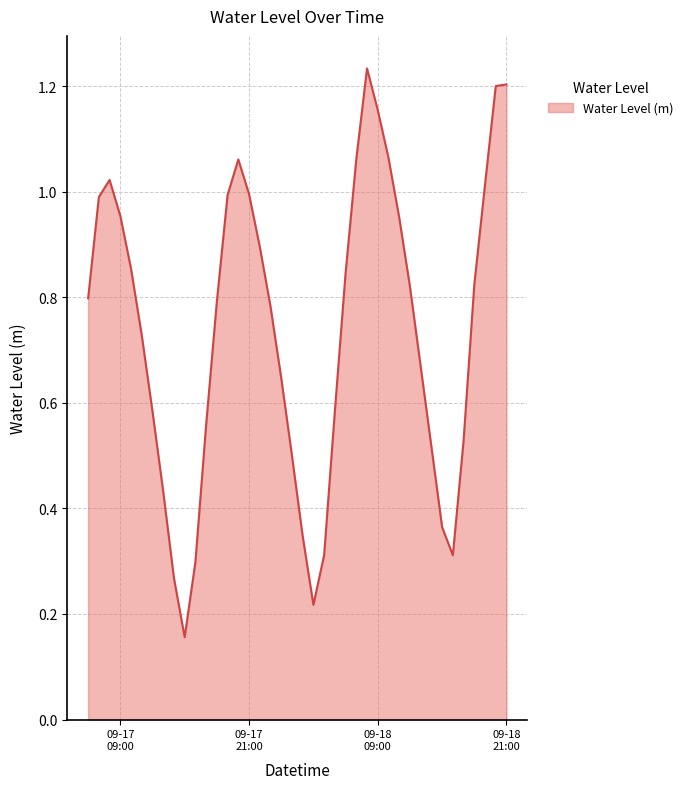

True or false: there are more than 2 points higher than both neighbors.

True